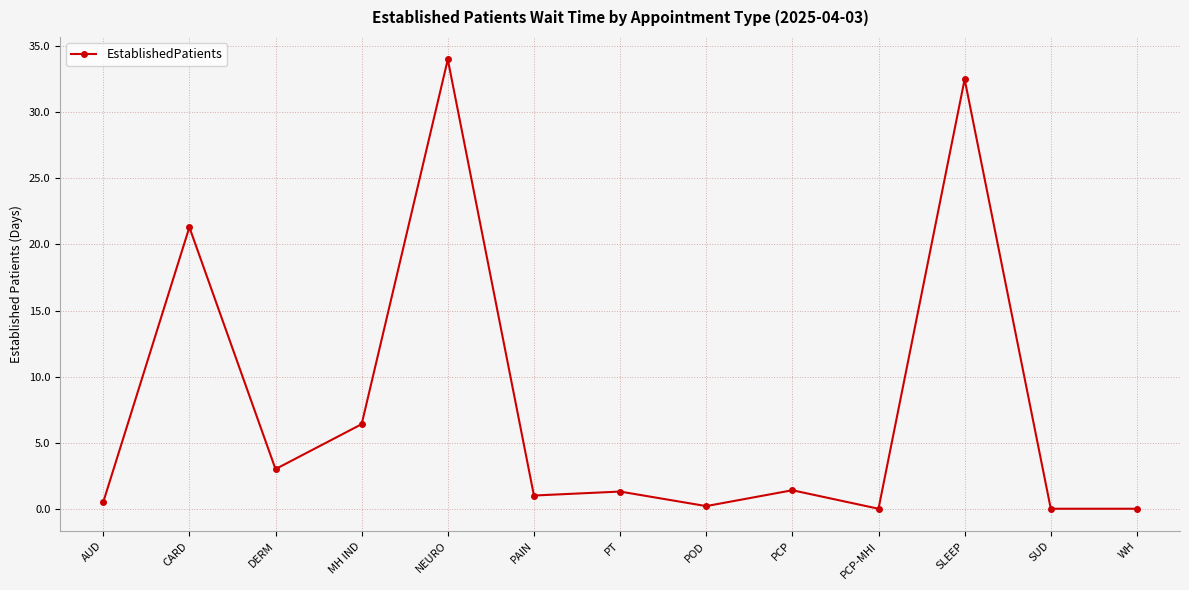

What is the greatest value displayed?

34.0